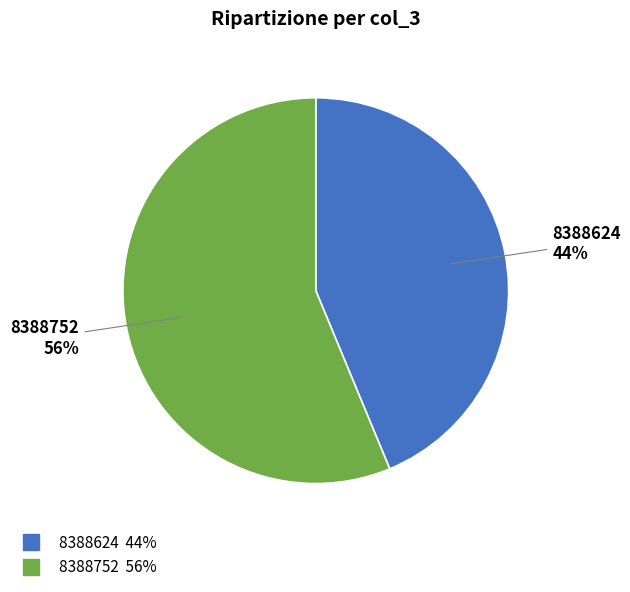

Is there a majority slice in this chart?

Yes